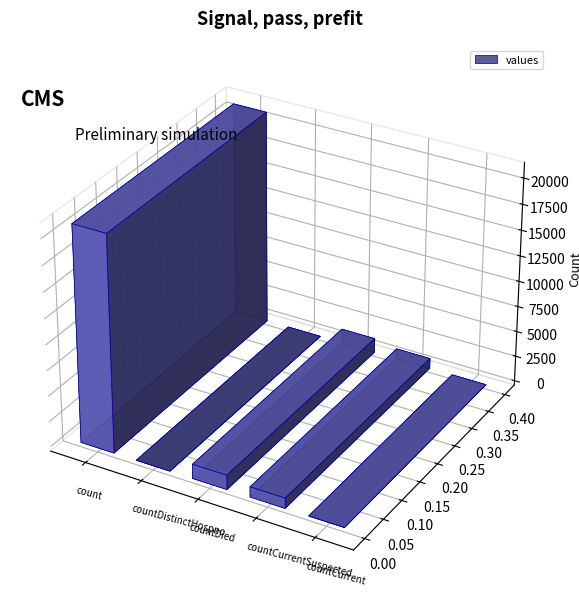

The chart shows a value of 0 at countCurrent. True or false?

True